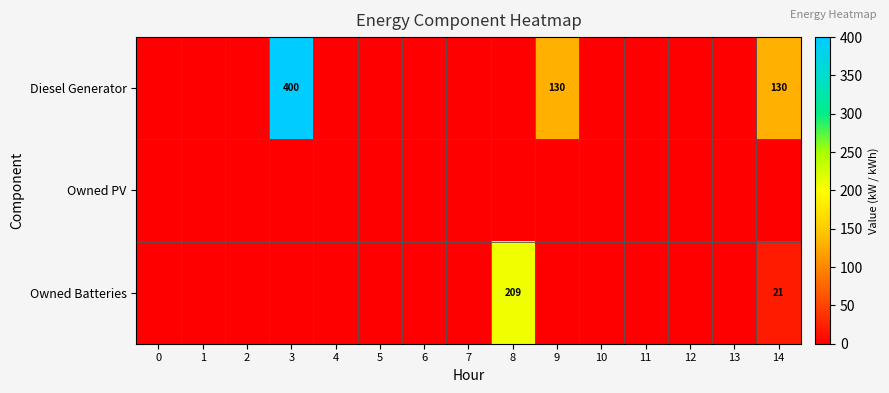

Between 1 and 9, which is larger?

9